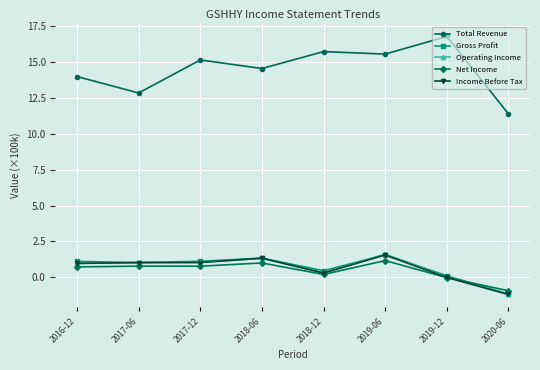

List the labels in order of Total Revenue value, largest first.

2019-12, 2018-12, 2019-06, 2017-12, 2018-06, 2016-12, 2017-06, 2020-06